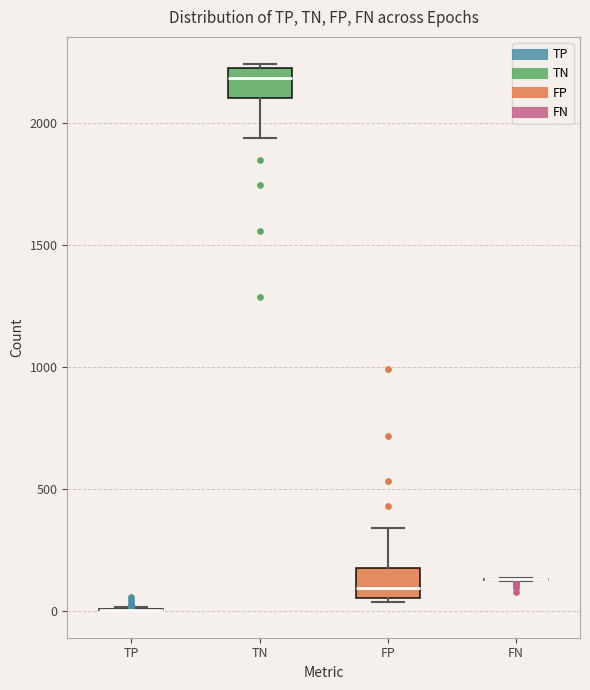

Reading left to right, transcribe this box plot: for each box, give where its median line is, the range the box spans, and where its two whiskers end, as read against the y-axis. The values are not printed on the chart, so give them approximately, as read against the axis.

TP: box collapsed to a line at 0, whiskers 0 to 0
TN: median 2200, box 2100 to 2250, whiskers 1950 to 2250 (just above the box's upper edge)
FP: median 100, box 50 to 200, whiskers 50 (just below the box's lower edge) to 350
FN: box collapsed to a line at 150, whiskers 100 to 150